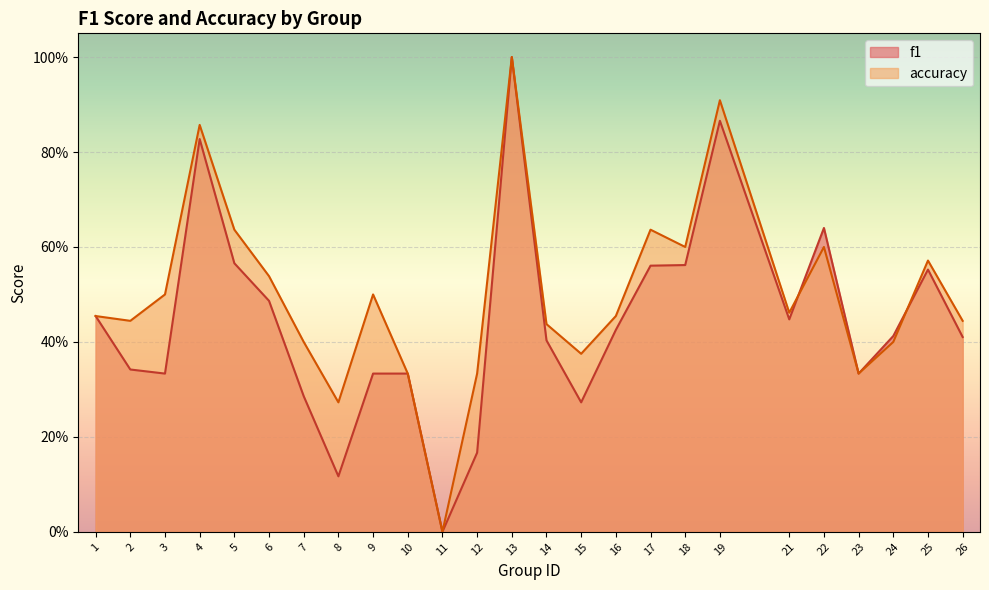

Read the f1 value at 19.

0.9